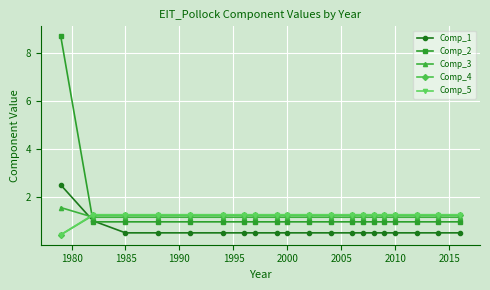

Count the number of categories in the chart.

20